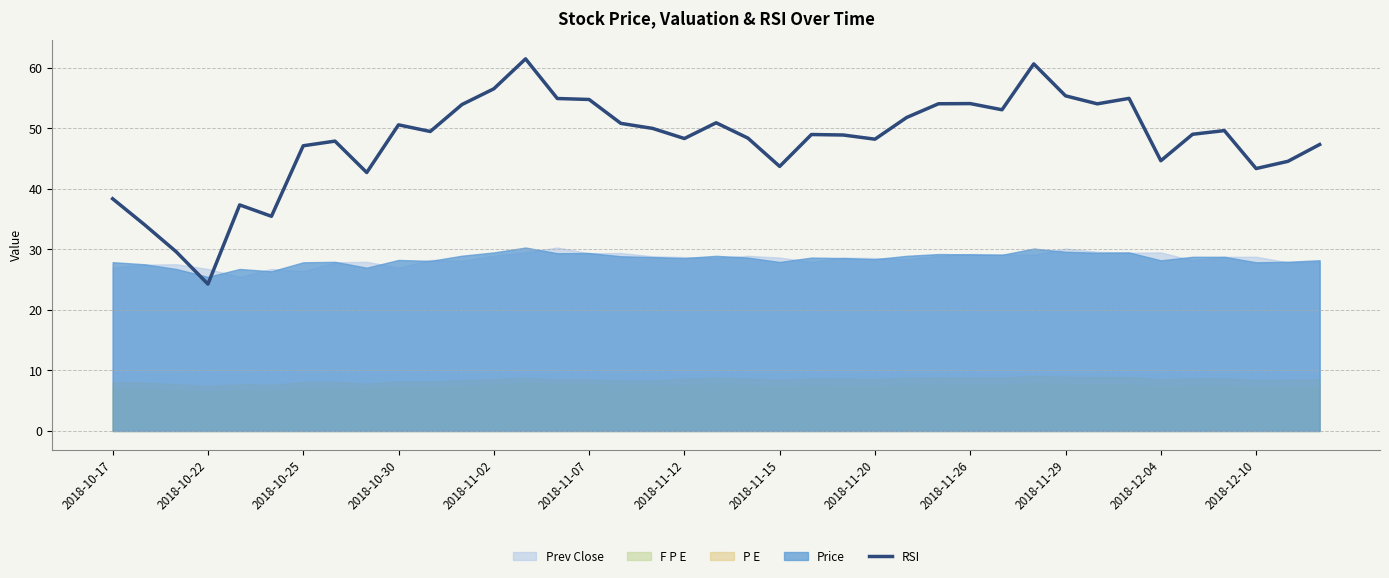

The RSI series shows 38.4 at 2018-10-17. True or false?

True